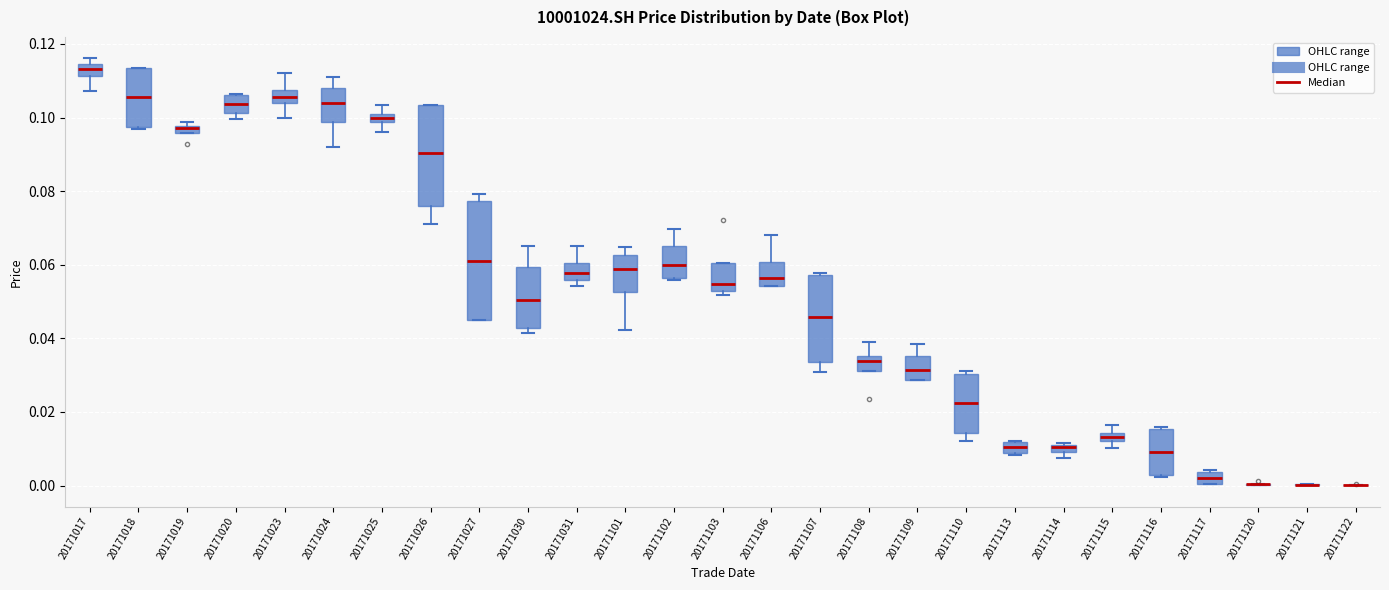

Which box is the tallest, from its lower edge to its upper edge?

20171027